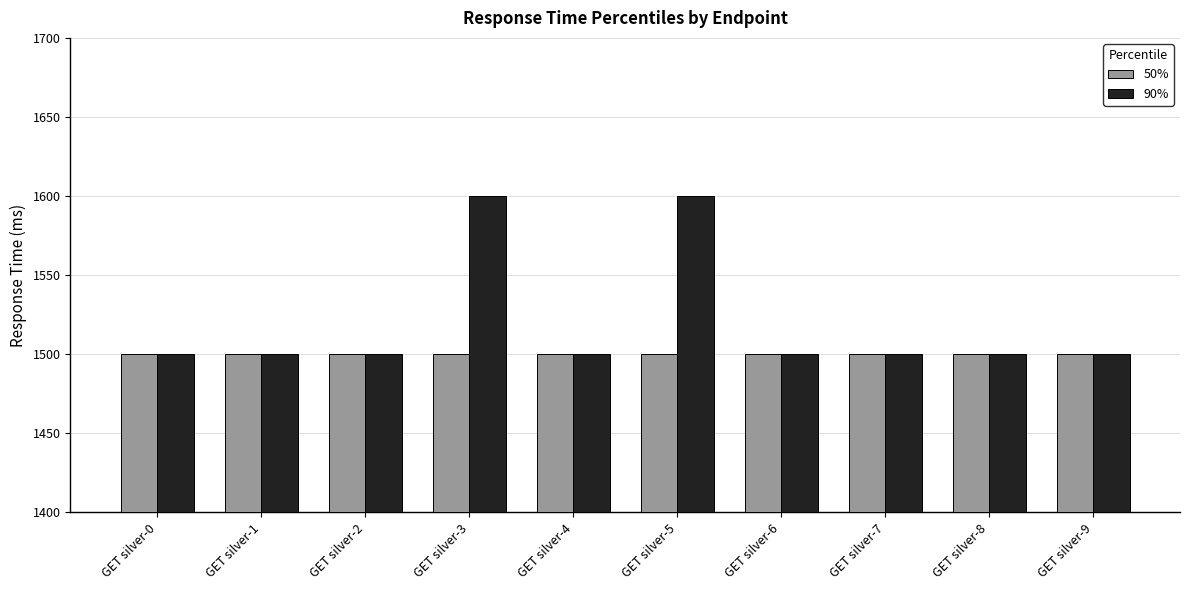

Rank the series by their maximum value, from lowest to highest.

50%, 90%